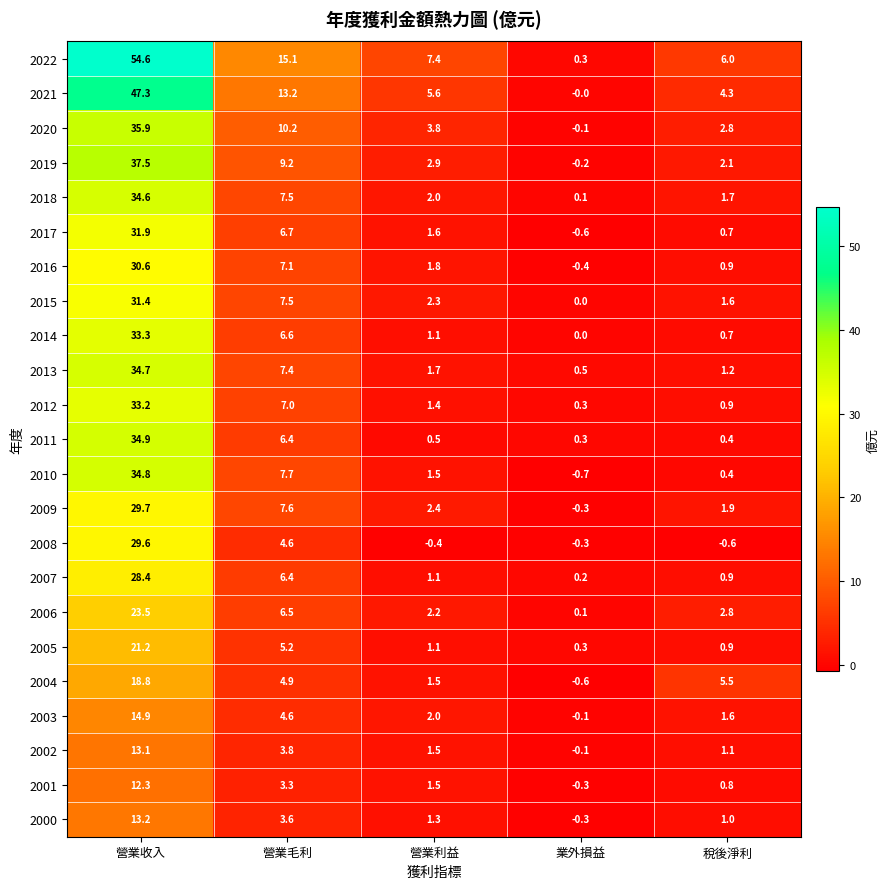

The value of 2000 at 營業毛利 is 6.0. True or false?

False